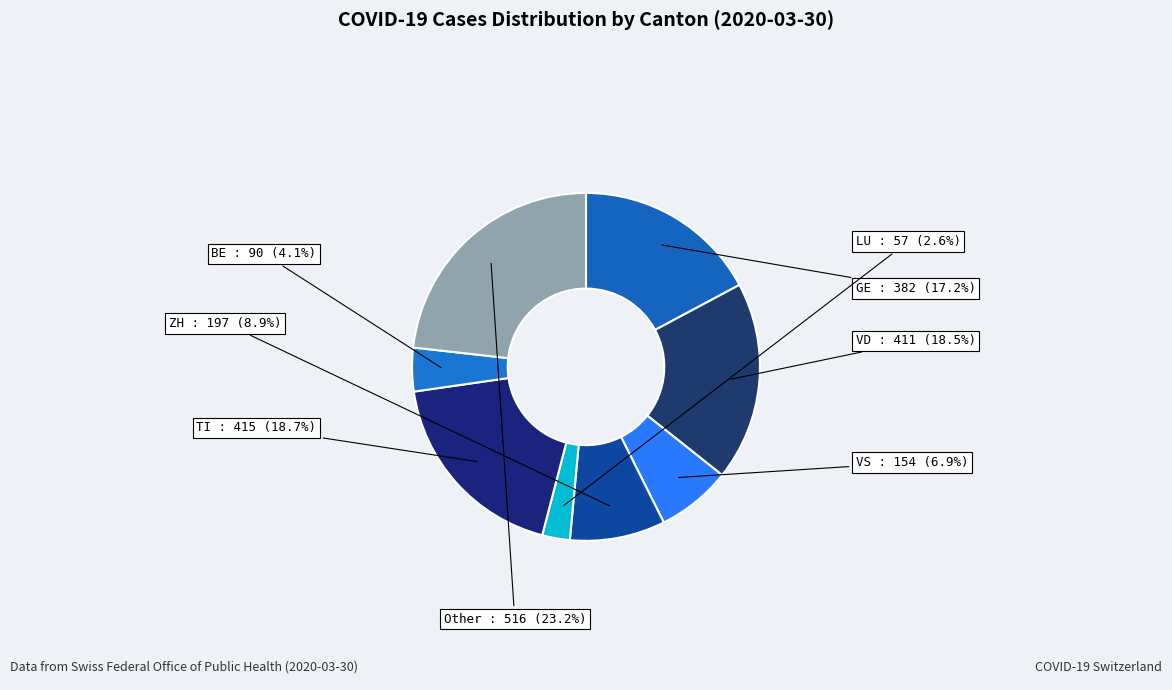

Which slice is the largest?

Other